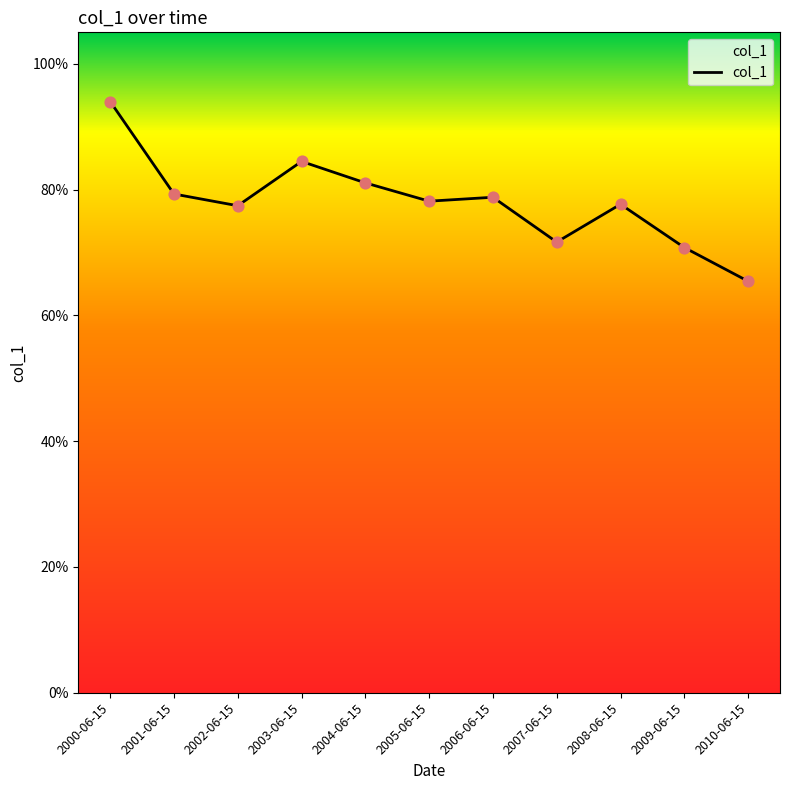

What is the change in value from 2003-06-15 to 2006-06-15?

-0.1